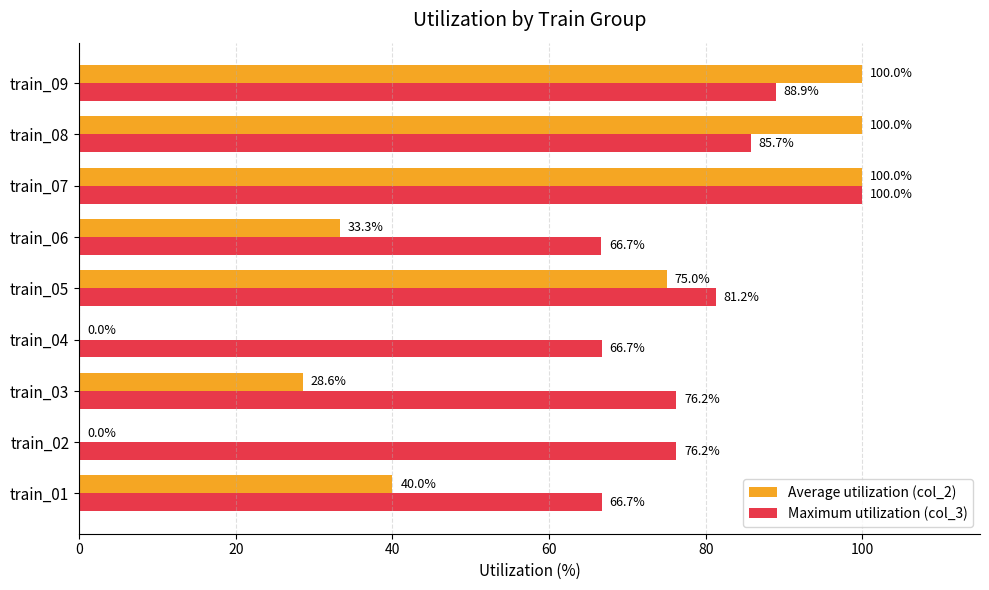

Which series has the largest total across all categories?

Maximum utilization (col_3)